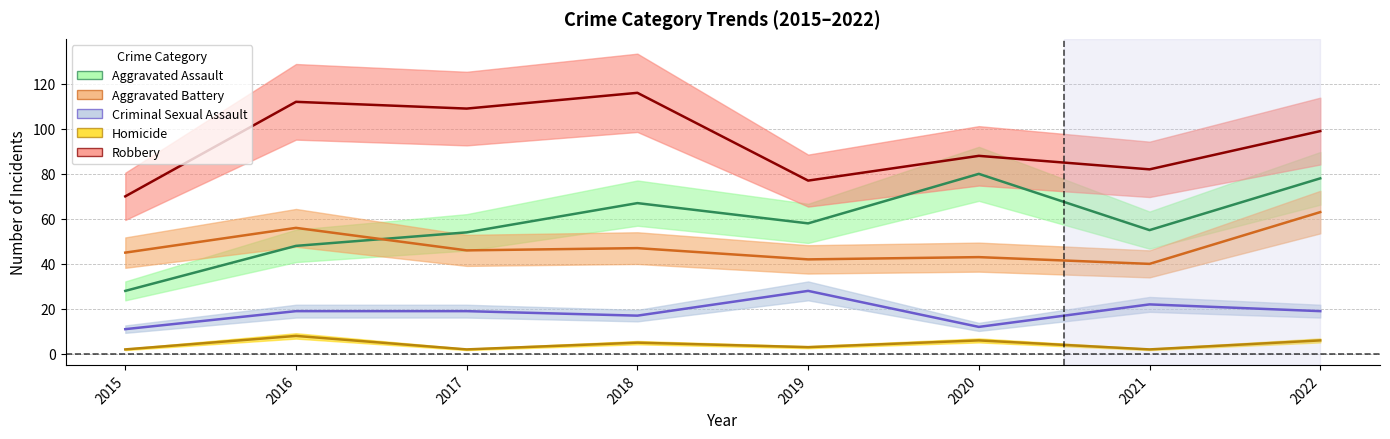

How many distinct data groups are displayed?

5